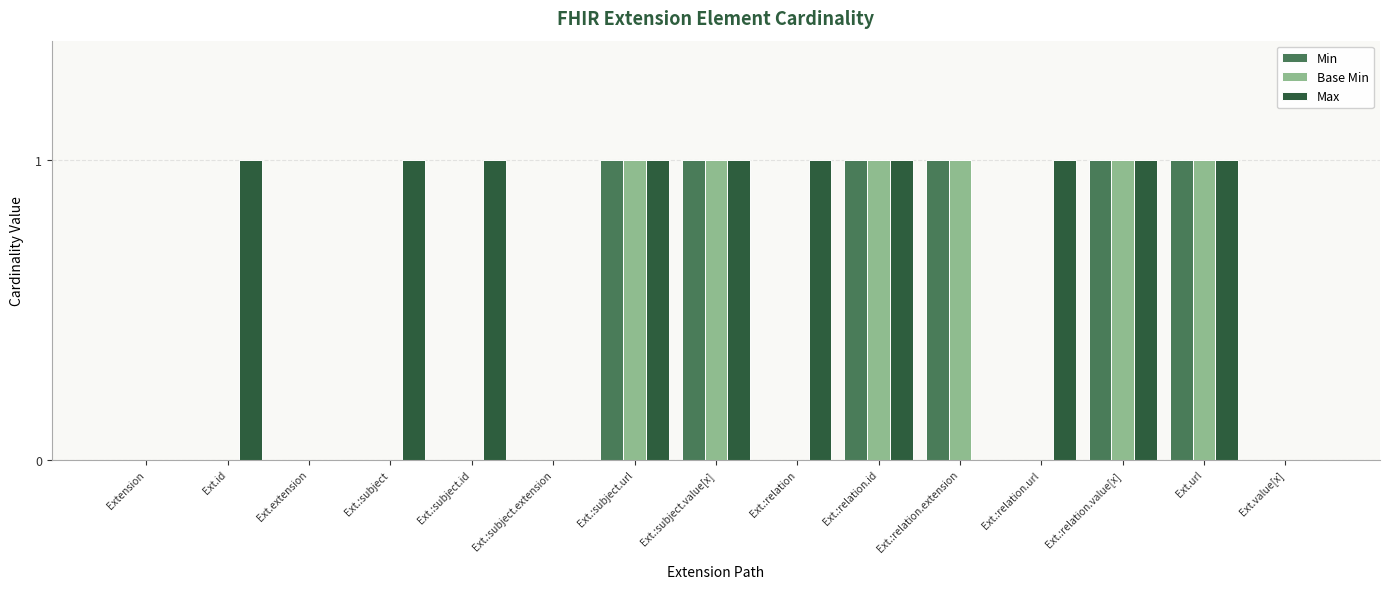

How many series are shown in this chart?

3